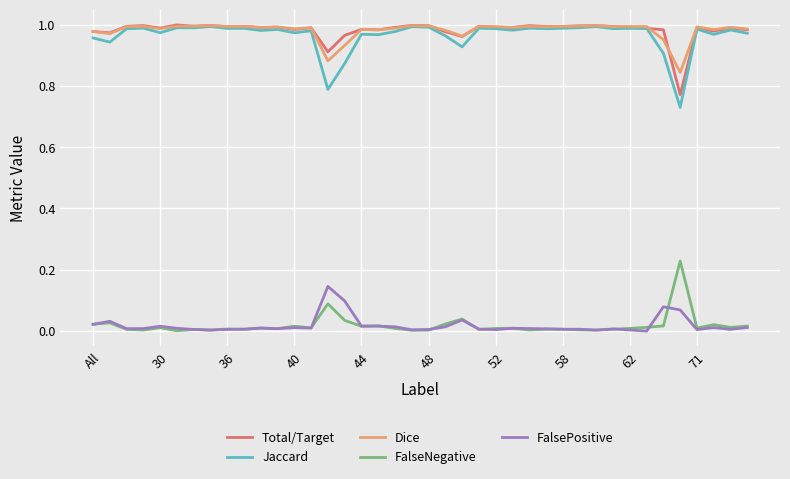

True or false: FalsePositive and Dice cross at least once.

False